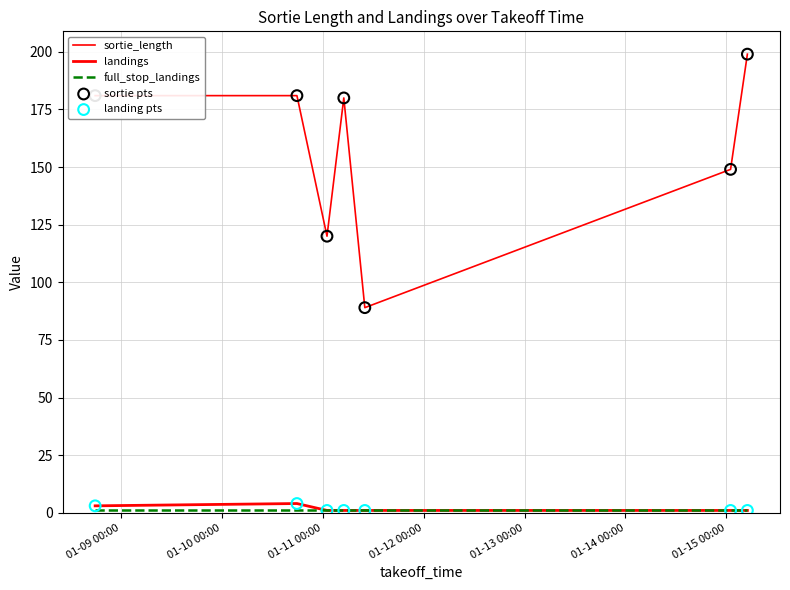

Is this an area chart (filled region under the line)?

No